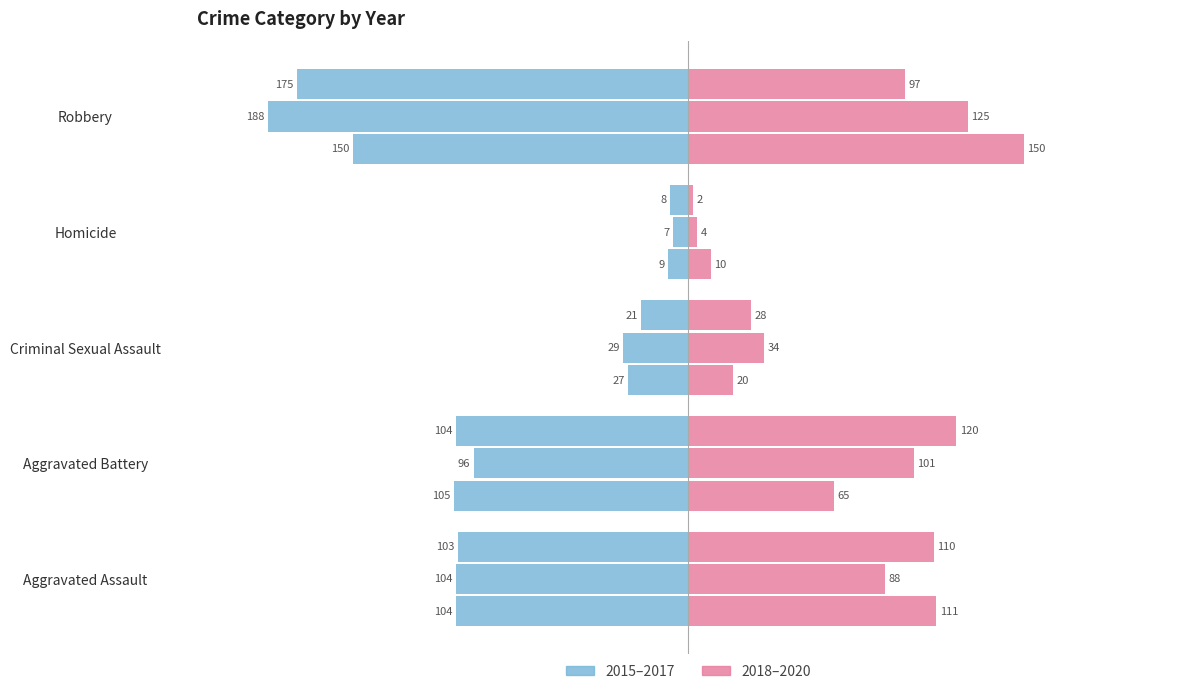

How many categories are shown in the chart?

5